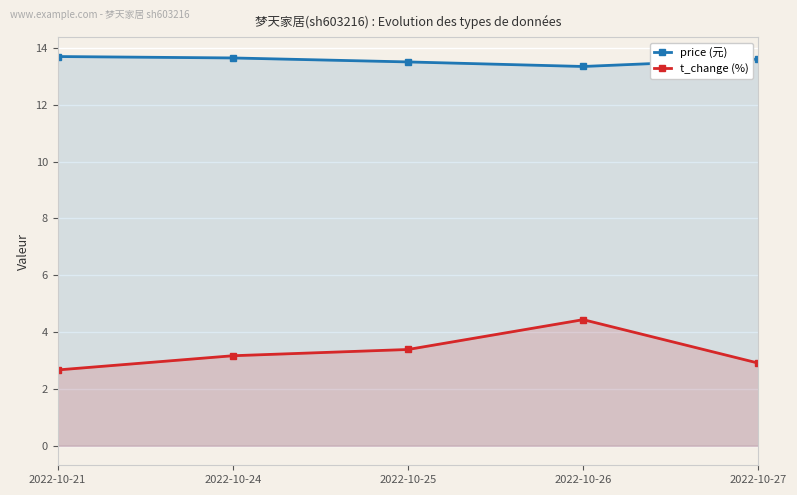

Reading left to right, transcribe all the data shown in this chart.

price (元): 2022-10-21=13.7	2022-10-24=13.7	2022-10-25=13.5	2022-10-26=13.3	2022-10-27=13.6
t_change (%): 2022-10-21=2.7	2022-10-24=3.2	2022-10-25=3.4	2022-10-26=4.4	2022-10-27=2.9